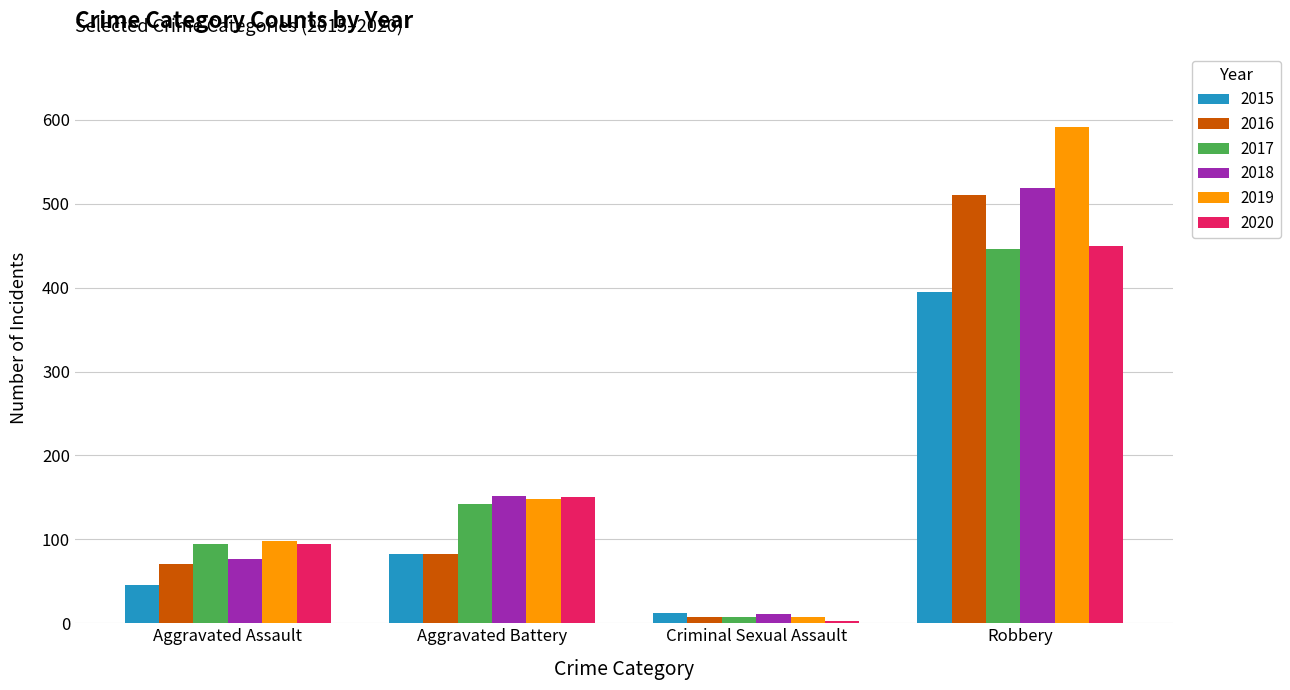

What is the value of the 2019 bar at the 1st from the left?

98